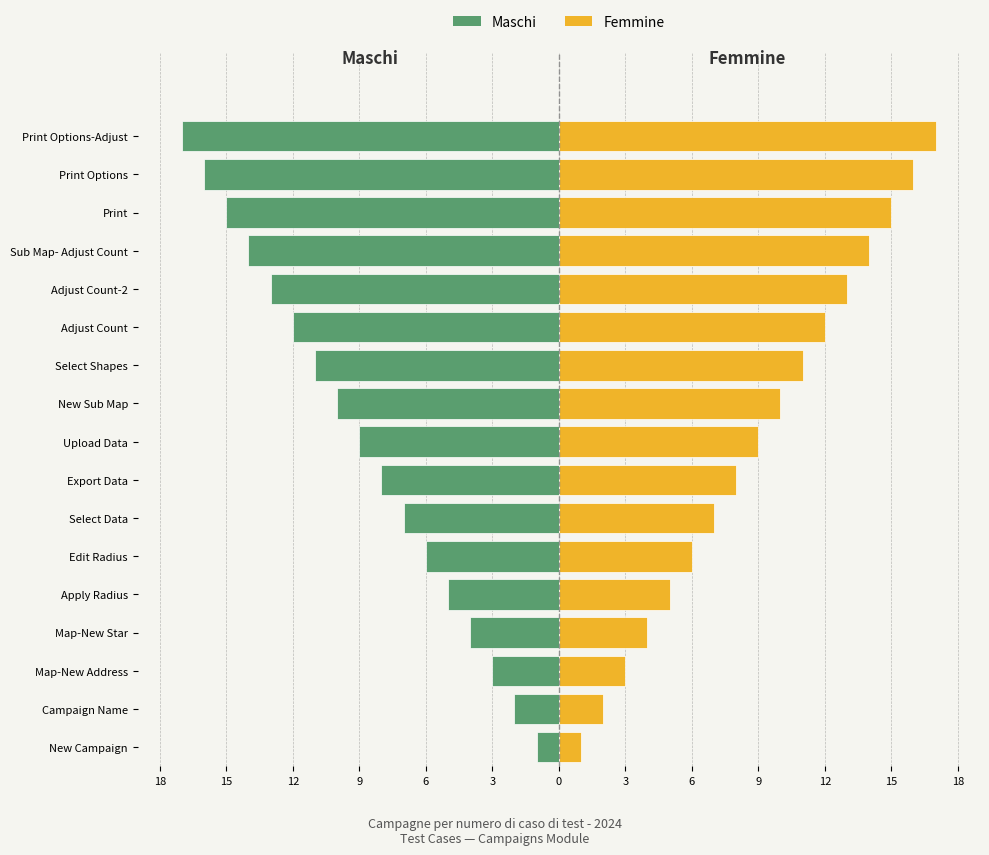

How many data points in Maschi are above -9?

8